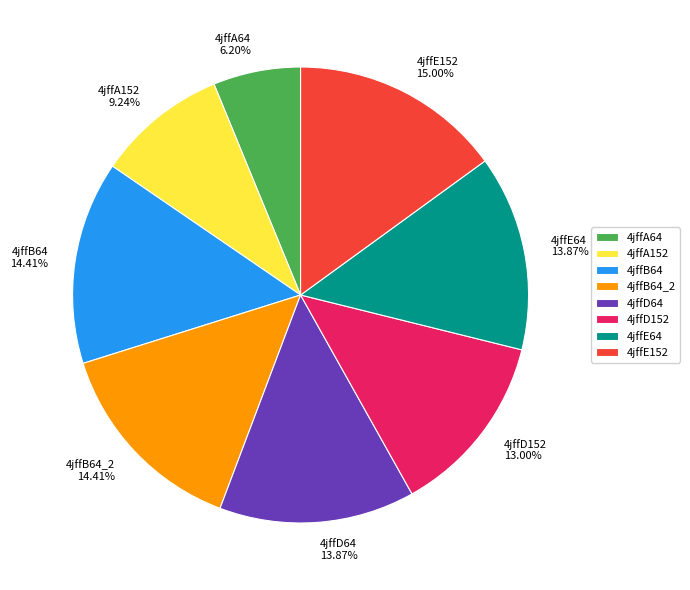

Count the number of slices in the pie.

8